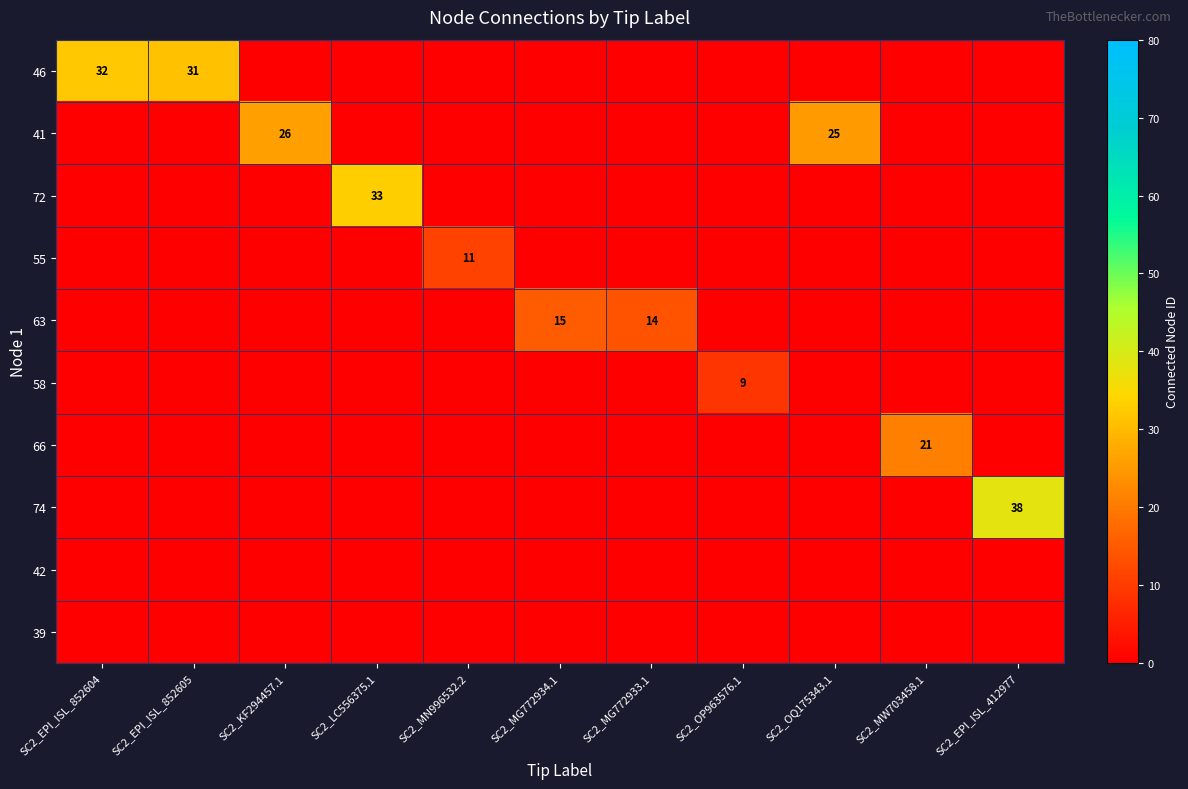

Is it true that 46 equals 51 at SC2_EPI_ISL_852605?

False